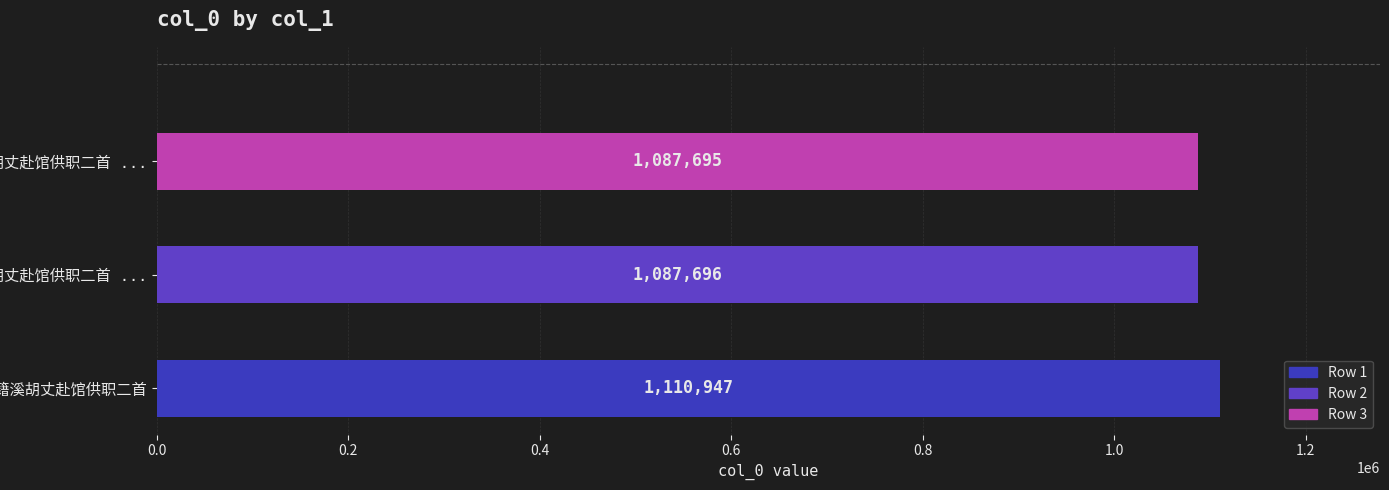

Does the chart contain any negative values?

No